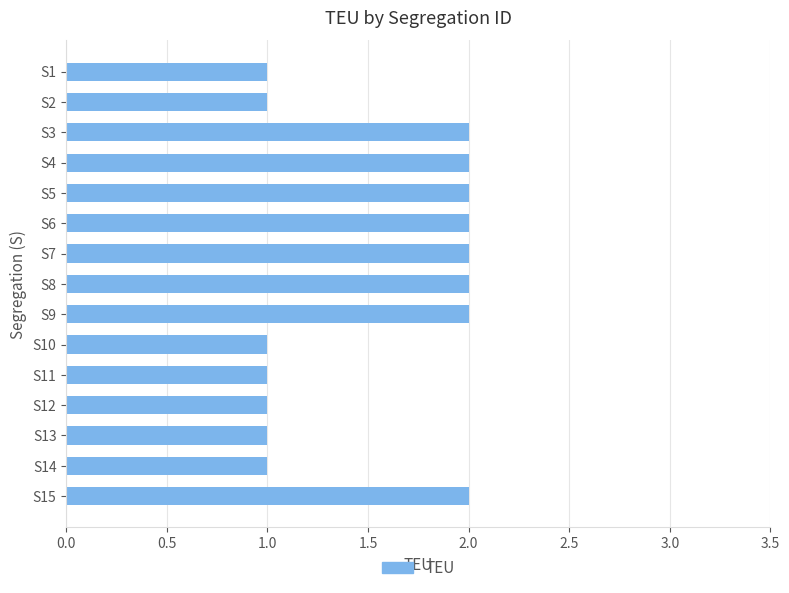

What is the value of the 10th bar from the top?

1